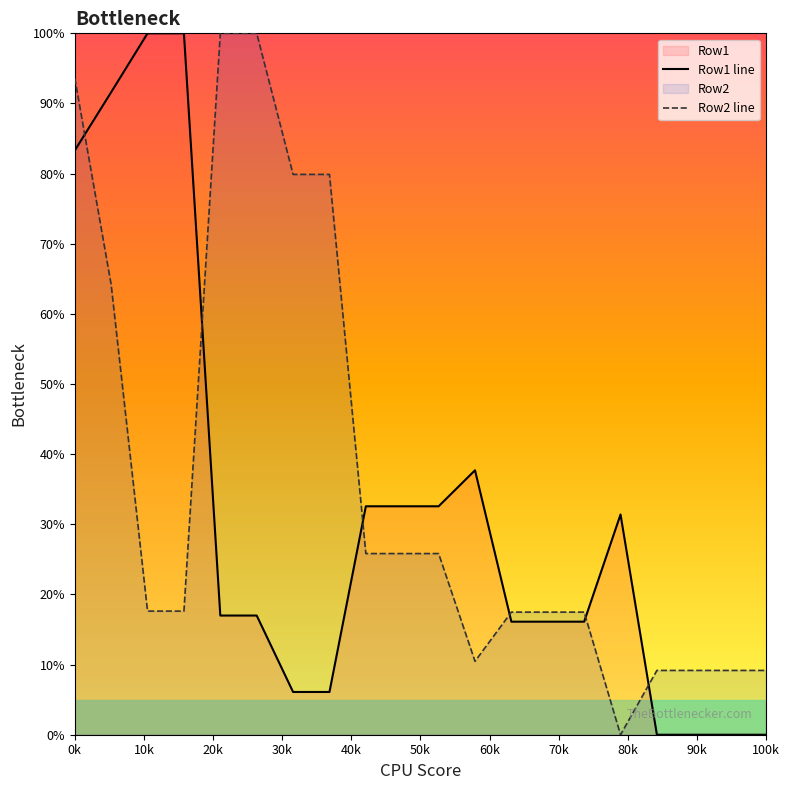

How many values in Row2 line are above zero?

19